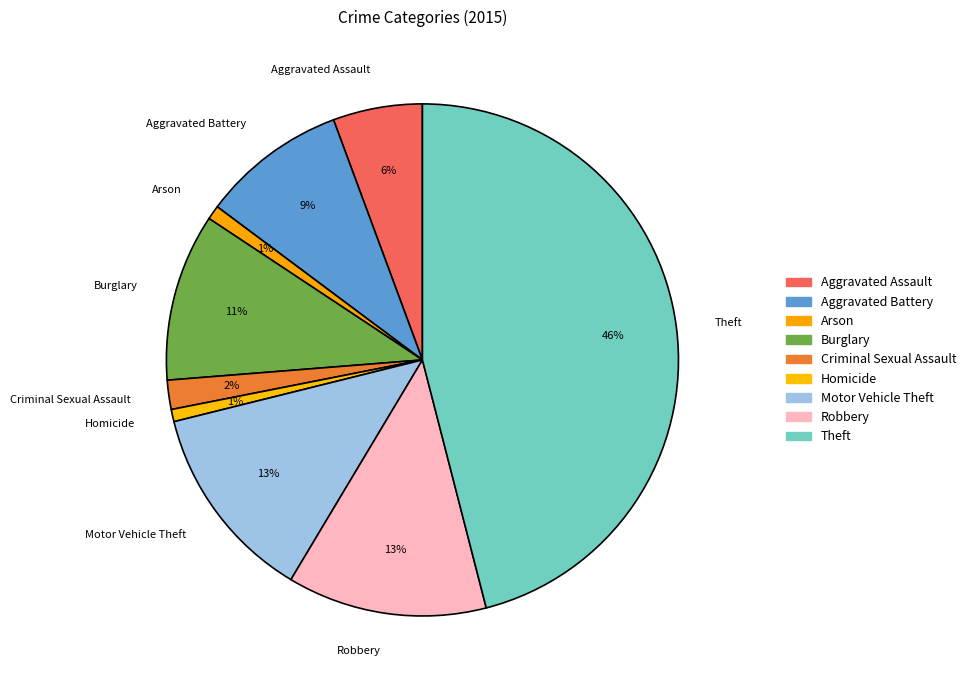

Which category has the biggest portion of the pie?

Theft